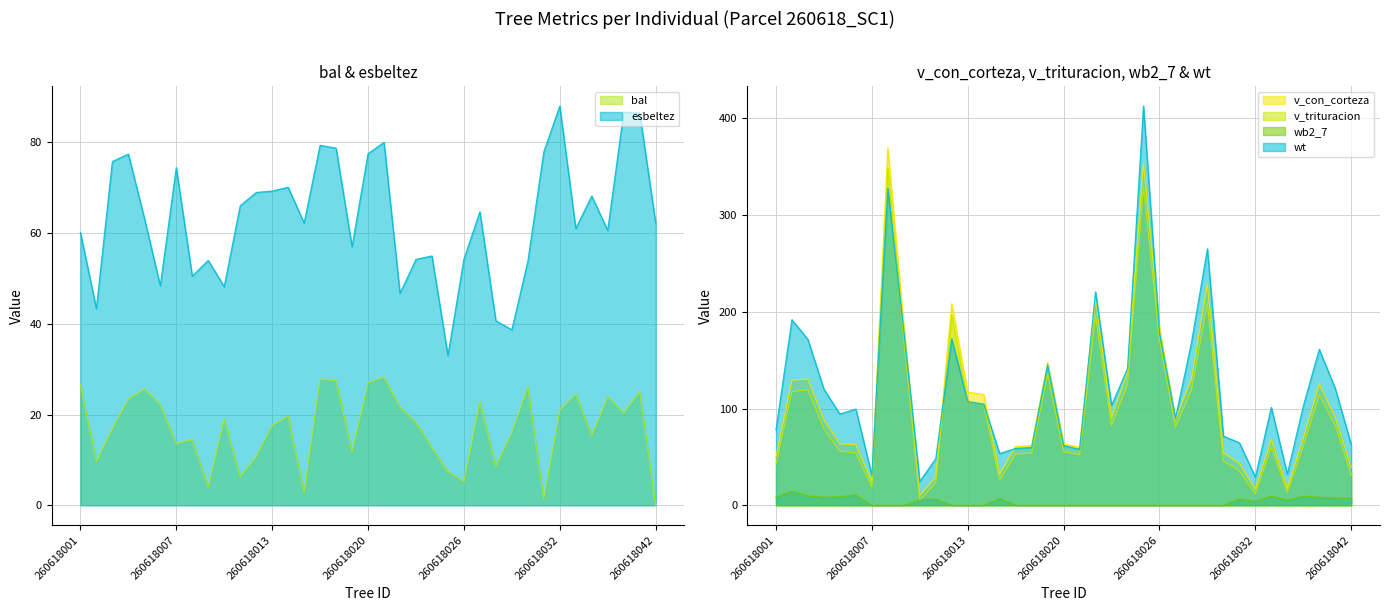

At which category is the sum across all series the highest?

260618025